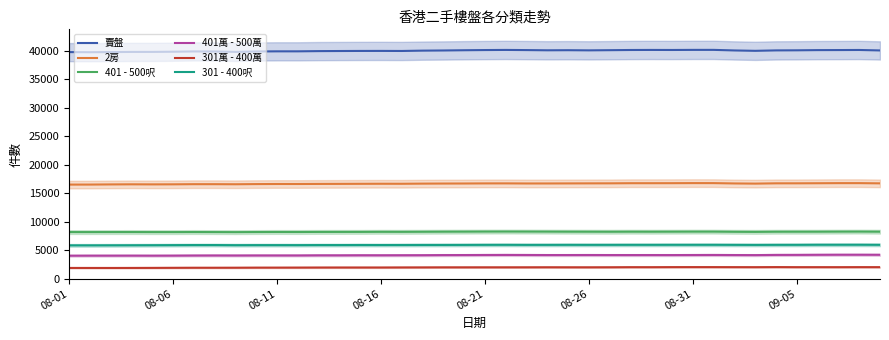

Is the value of 301萬 - 400萬 at 38 greater than the value of 賣盤 at 28?

No